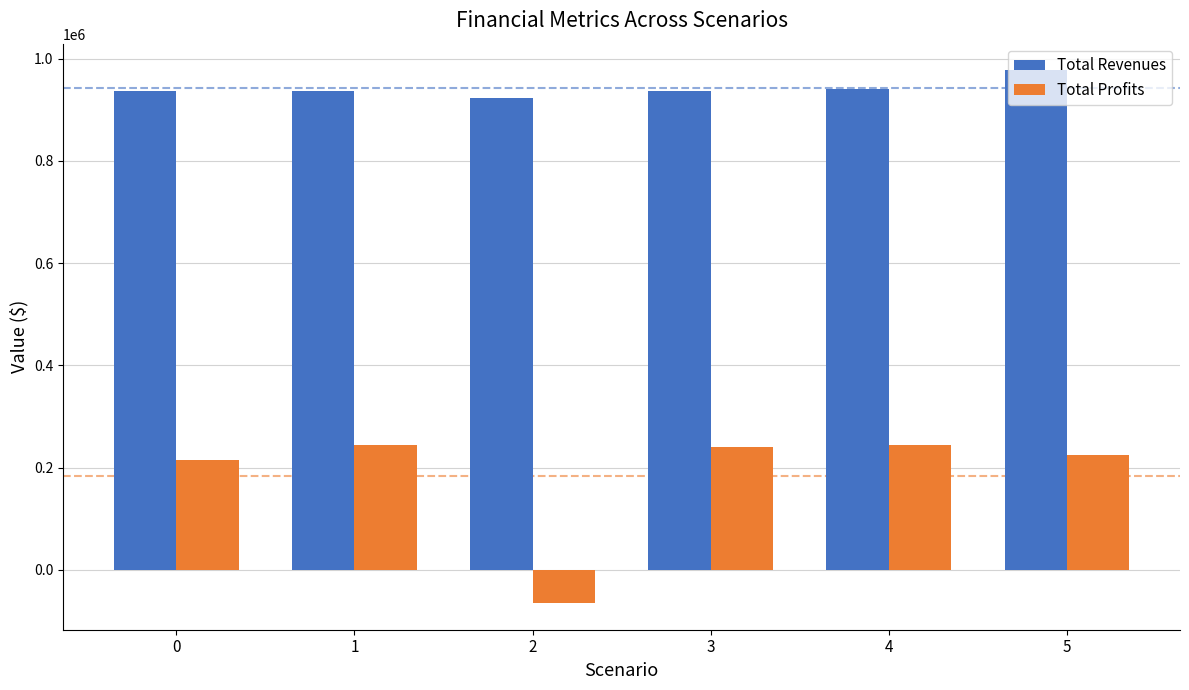

What is the average value of the Total Revenues series?

942367.8